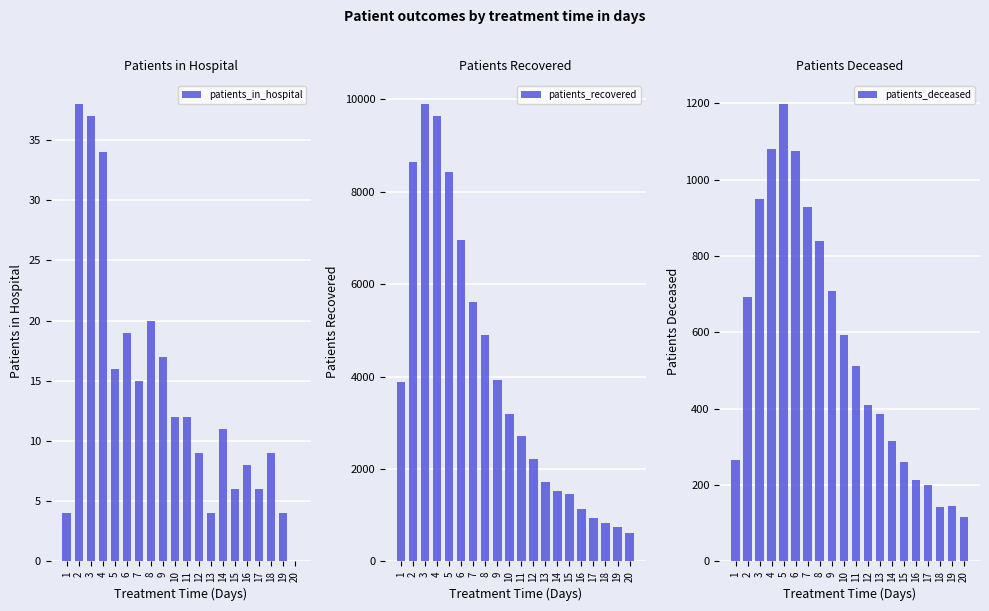

True or false: patients_deceased has a value of 1074 at 6.

True